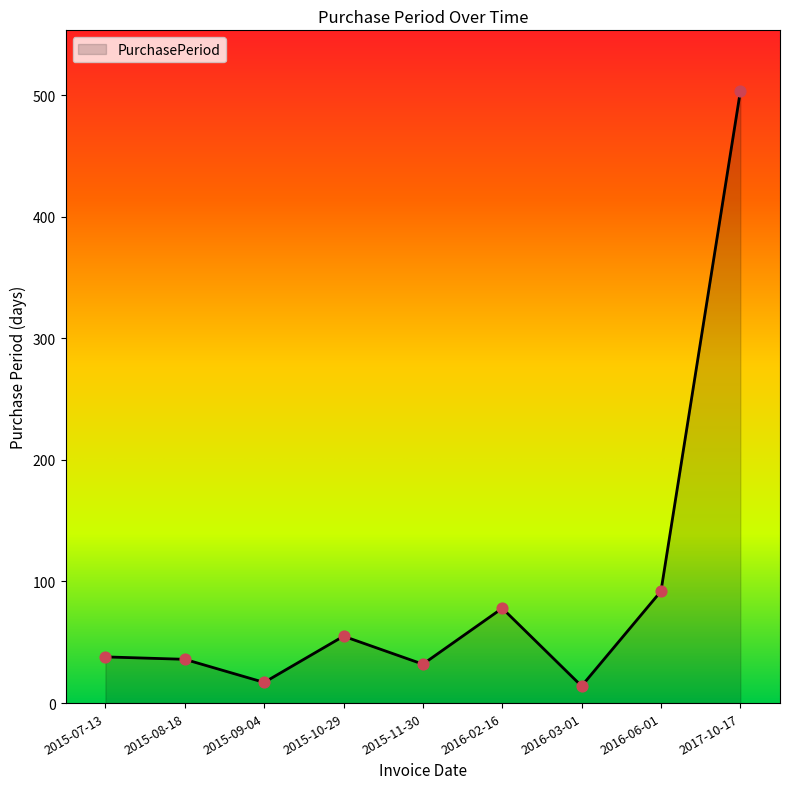

What is the change in value from 2015-08-18 to 2016-06-01?

+56